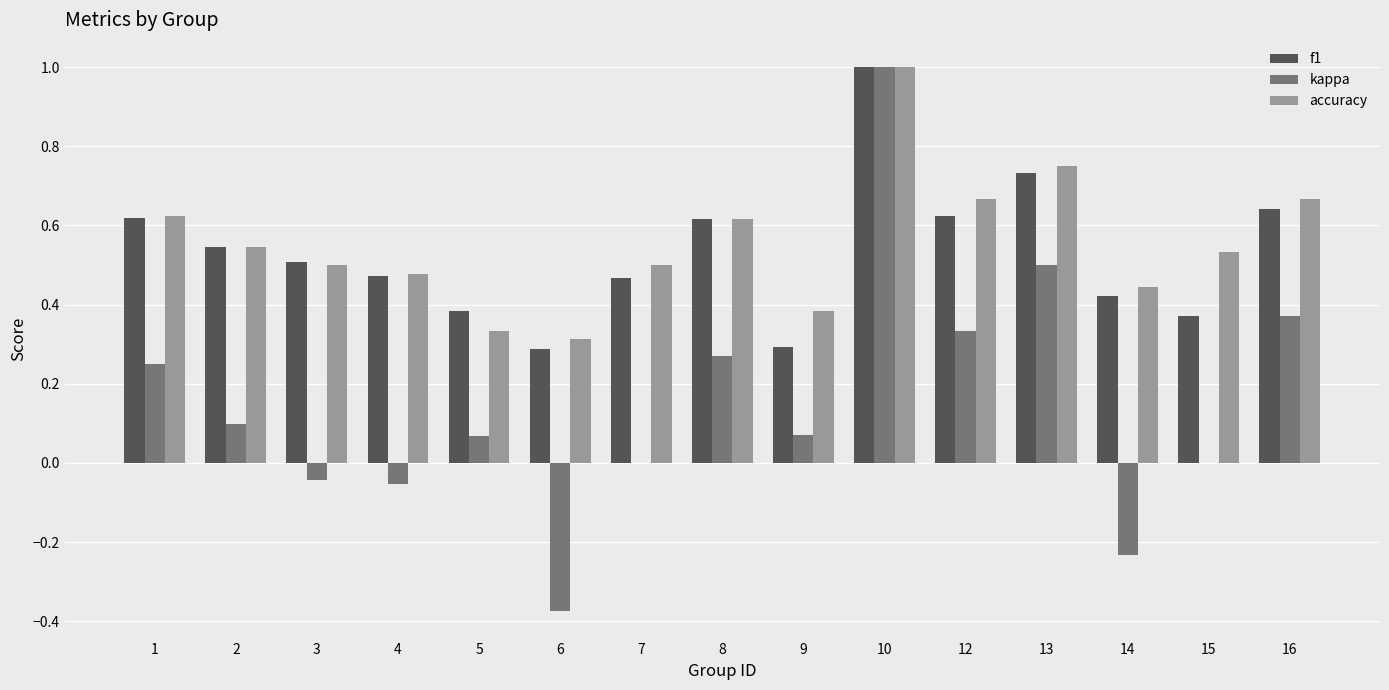

Which category has the highest value in the accuracy series?

10